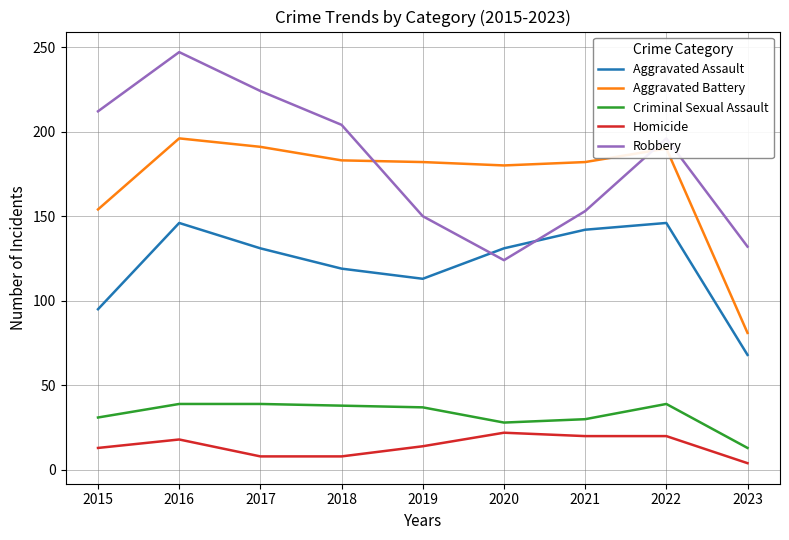

Which category has the lowest value across all series?

2023